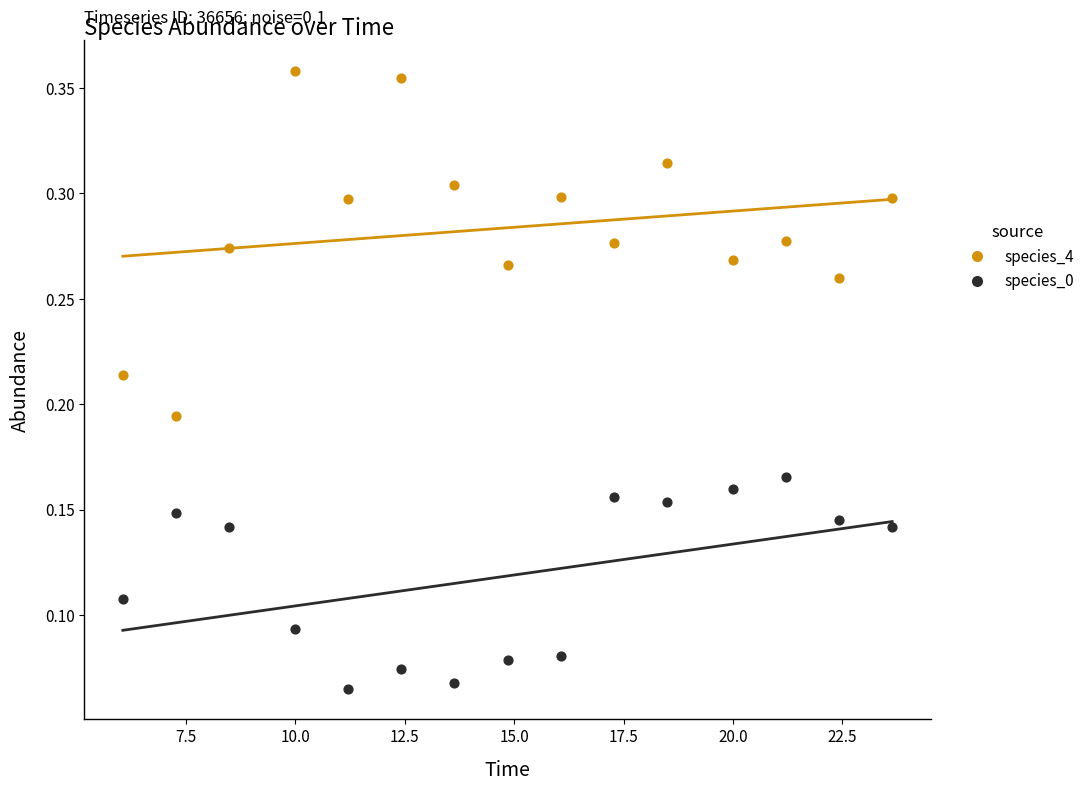

Which series contains the lowest Y value?

species_0